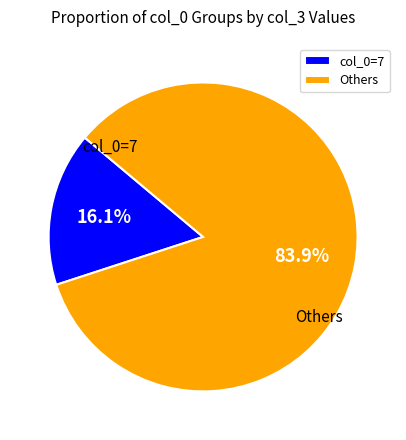

Is there a majority slice in this chart?

Yes